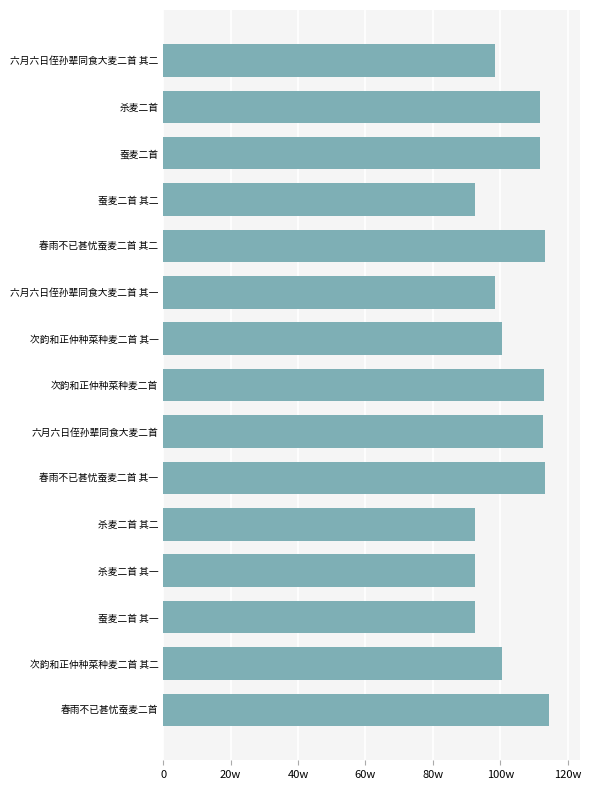

Are the bars grouped side by side (vs. stacked)?

No